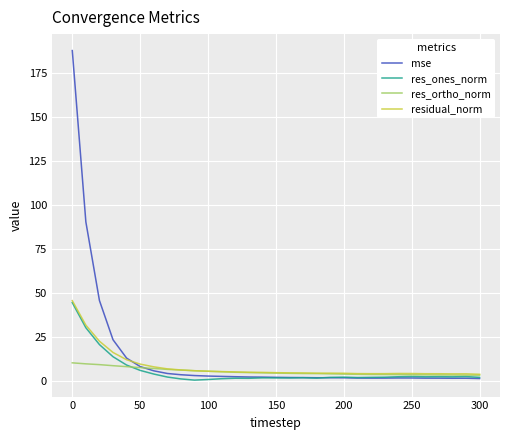

What is the lowest value of the mse series?

1.2